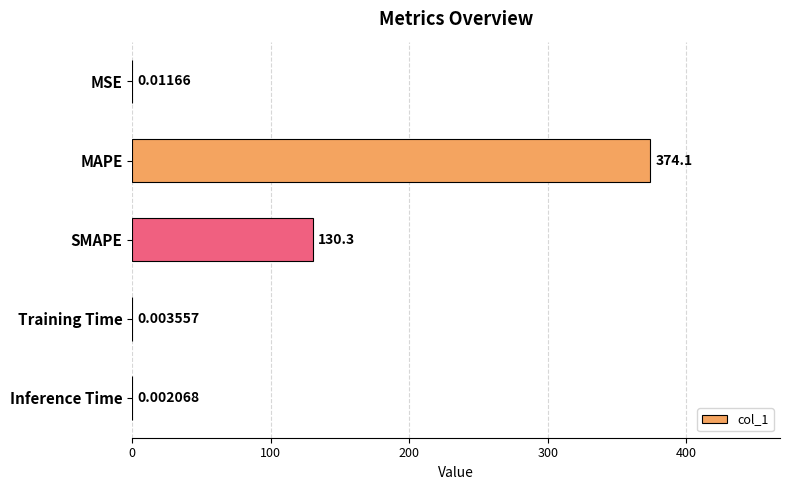

Between SMAPE and MAPE, which is larger?

MAPE